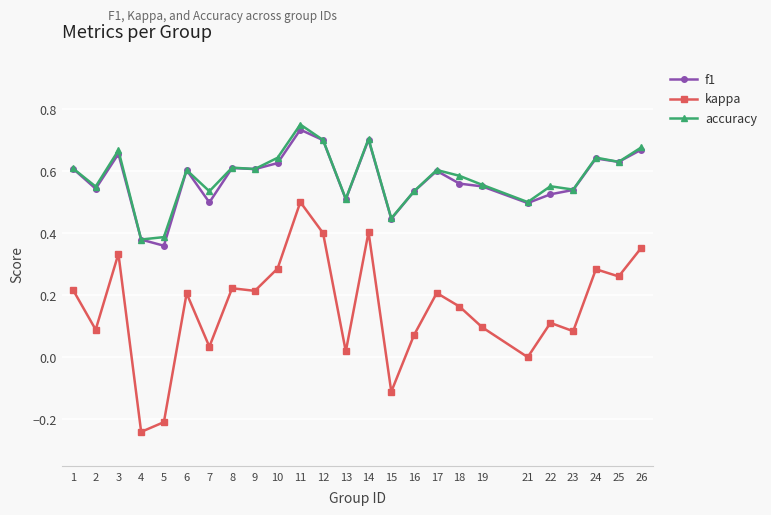

What is the total value across all series at 24?

1.6